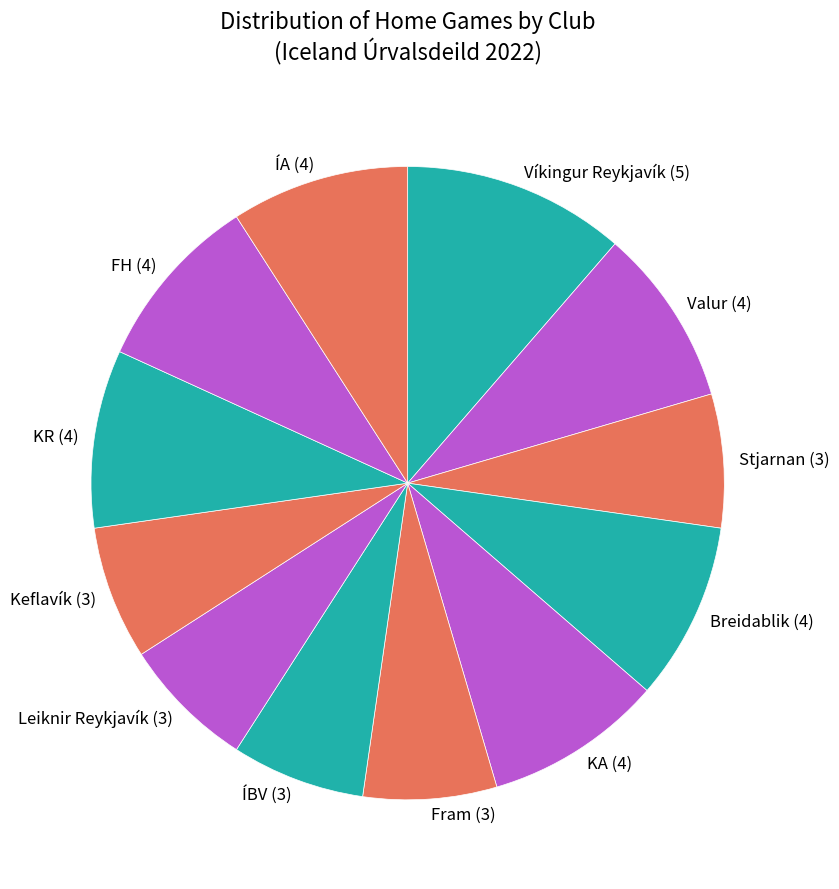

Do KR (4) and ÍBV (3) together represent more than half of the pie?

No